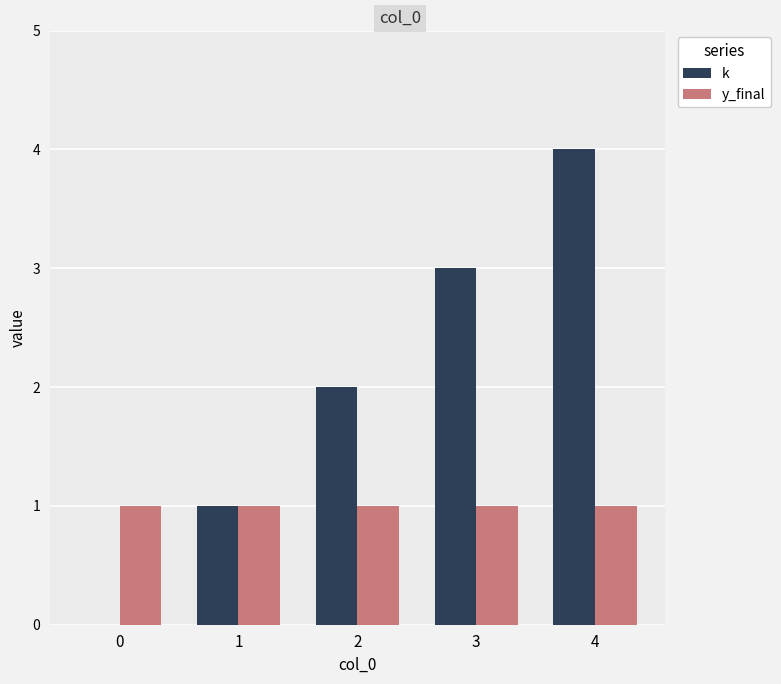

Which series has the largest range (max minus min)?

k